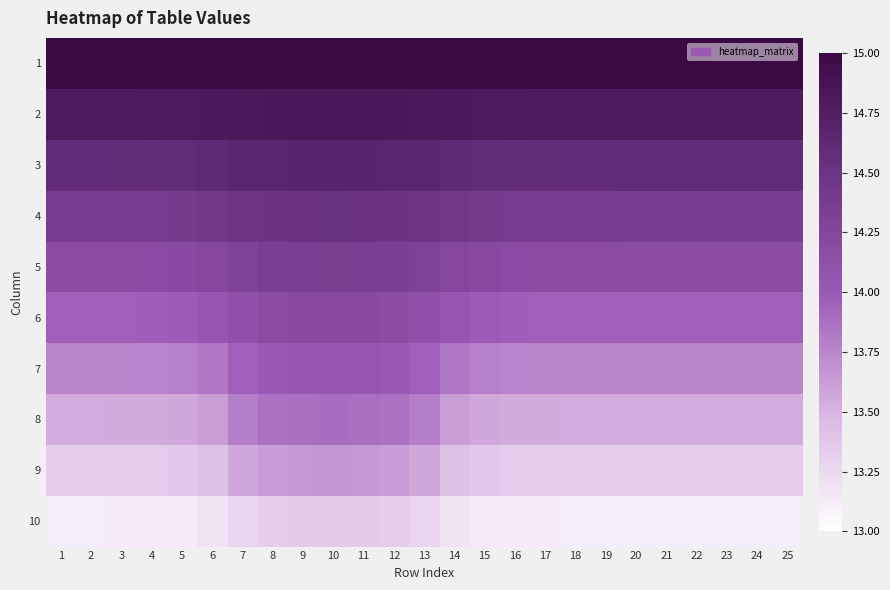

What is the total value across all series at 2?

140.6